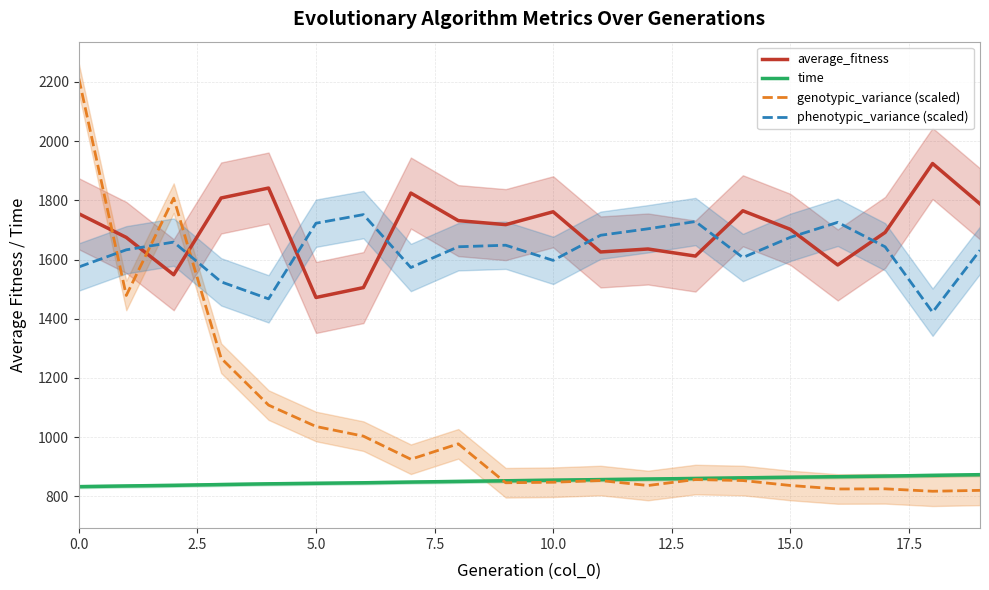

The value of phenotypic_variance (scaled) at 0.0 is 1574.9. True or false?

True